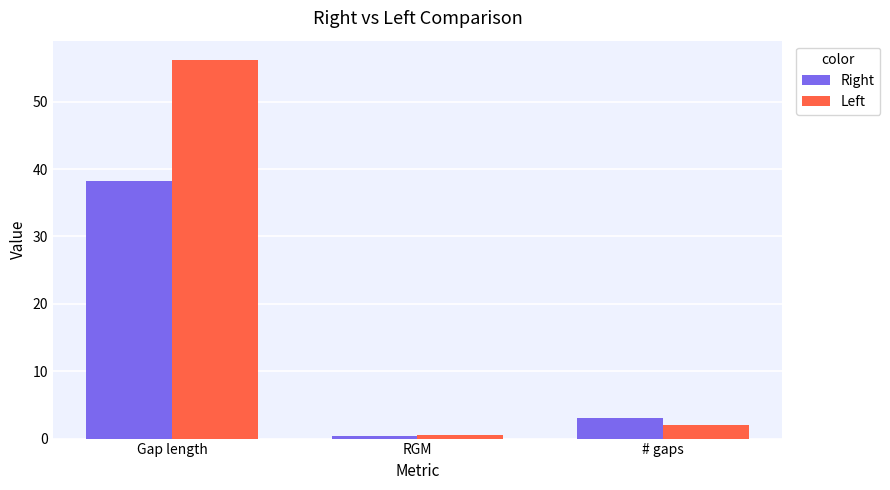

What is the highest value of the Right series?

38.3